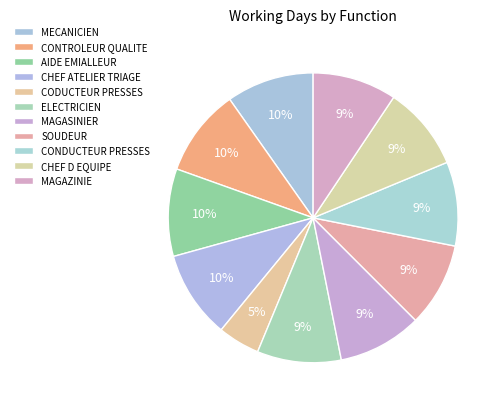

Count the number of slices in the pie.

11